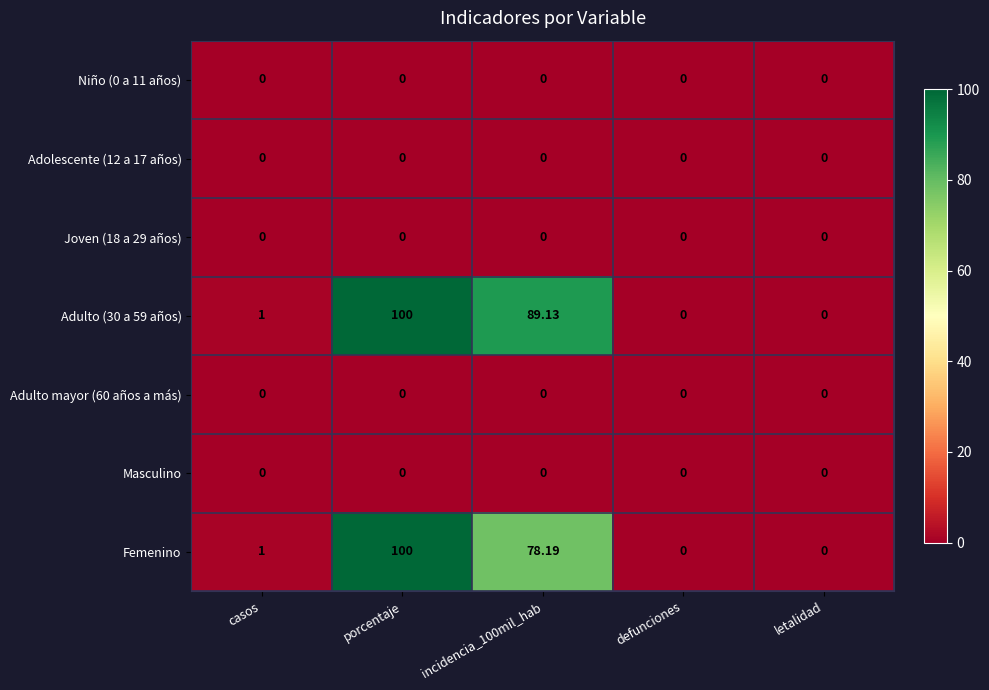

At which label does Femenino reach its peak?

porcentaje